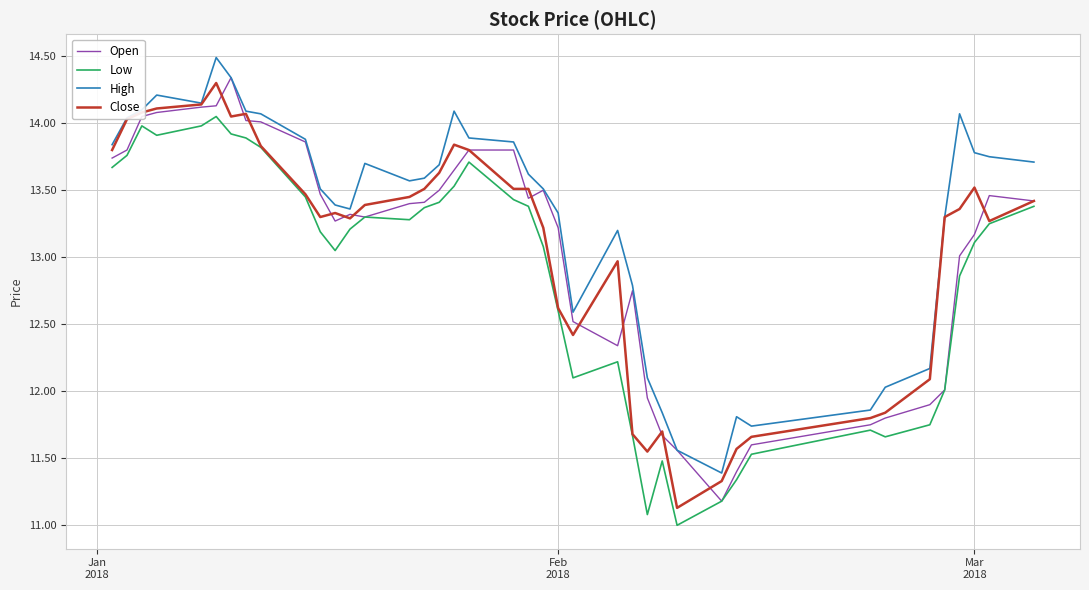

Which series has the largest total across all categories?

High